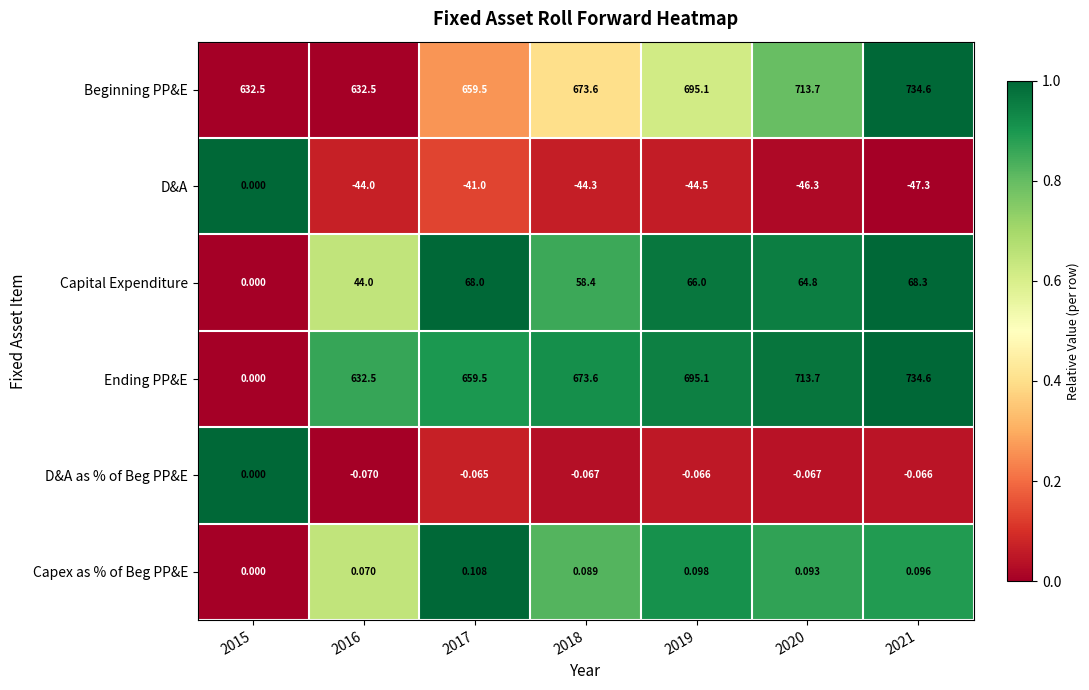

Which series has the largest total across all categories?

Beginning PP&E